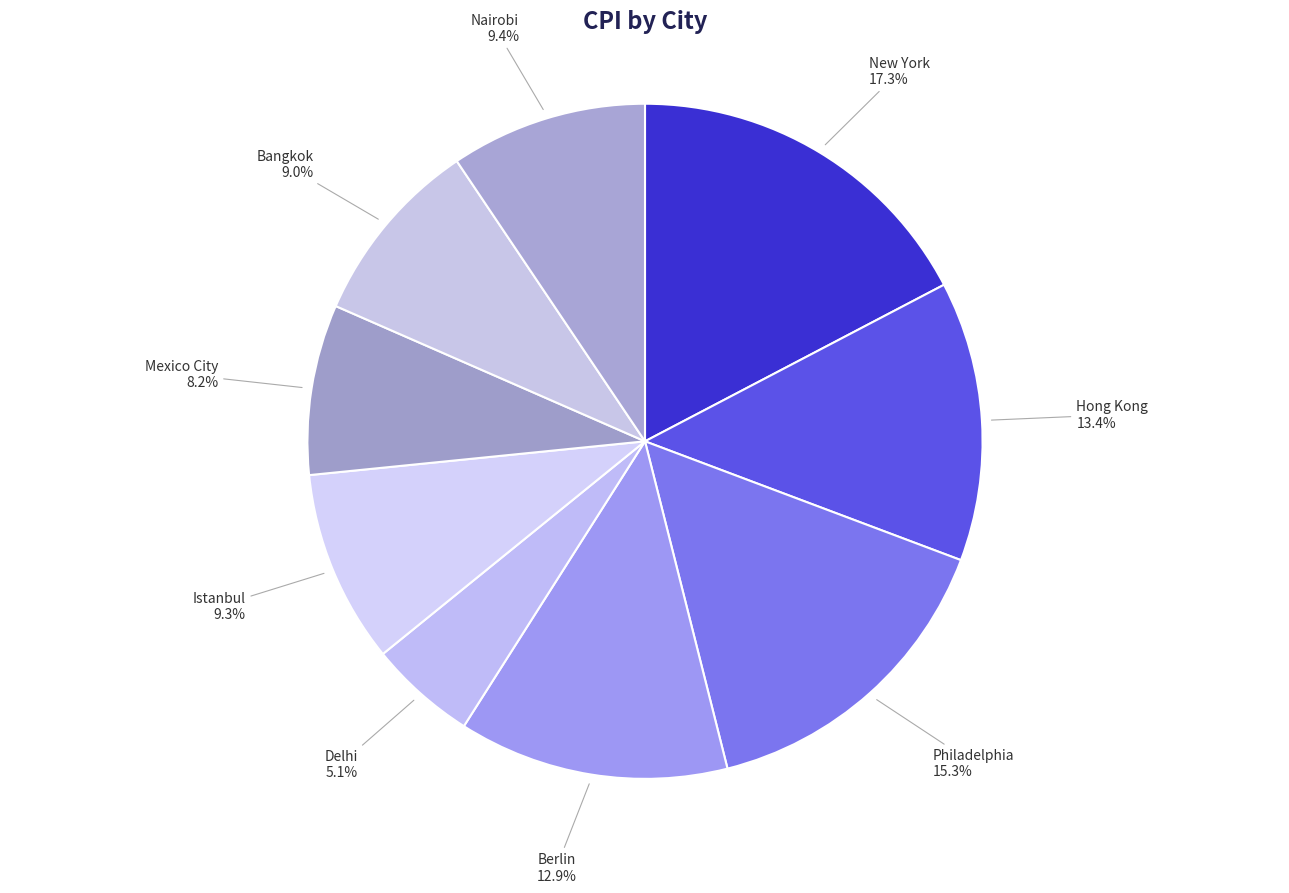

Is there a majority slice in this chart?

No